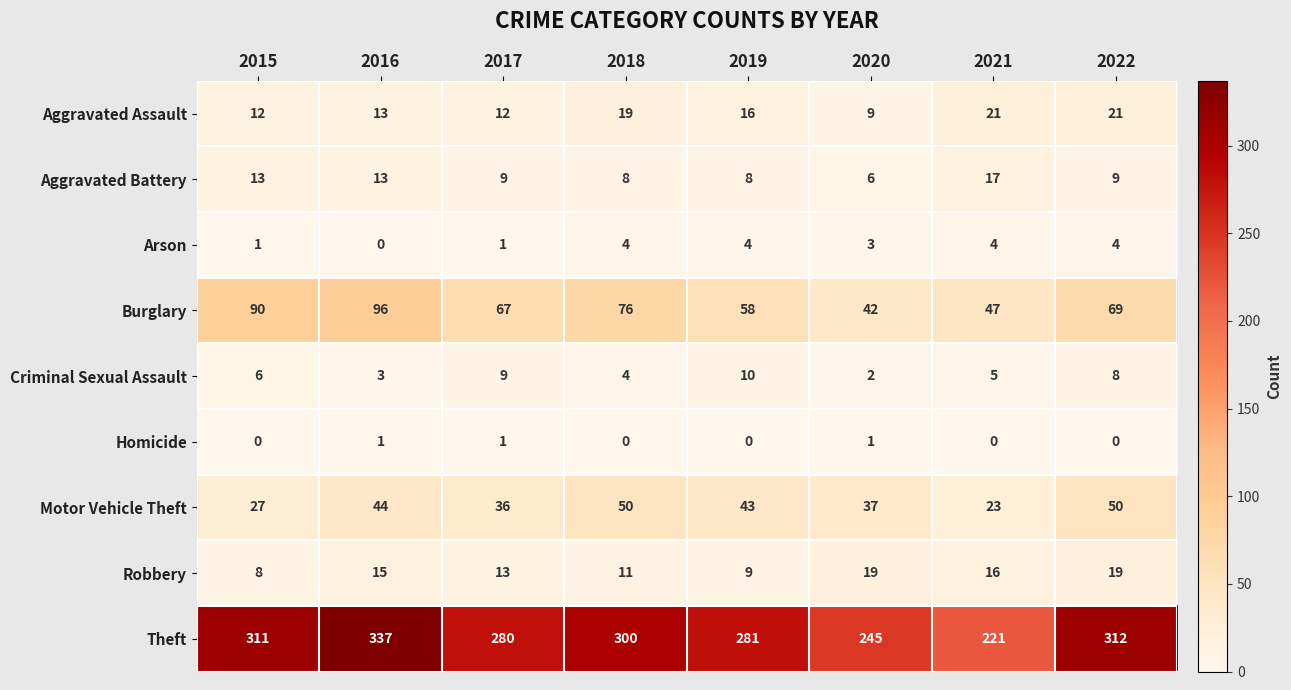

The Criminal Sexual Assault series shows 4 at 2022. True or false?

False